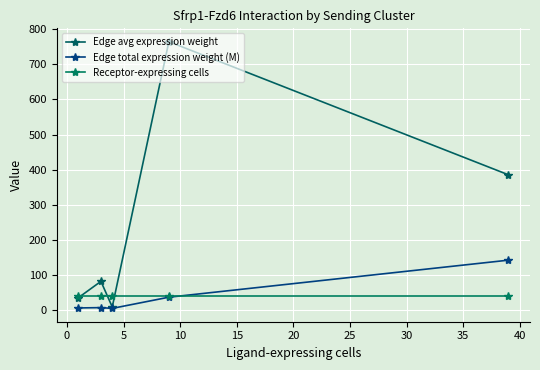

How many lines are shown in the chart?

3